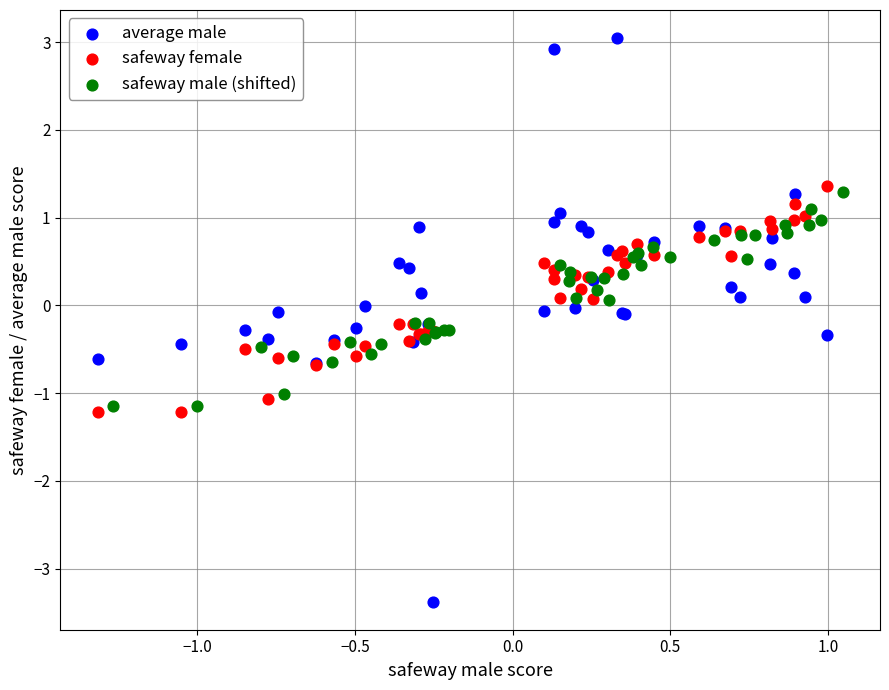

Which series has the widest spread of Y values?

average male